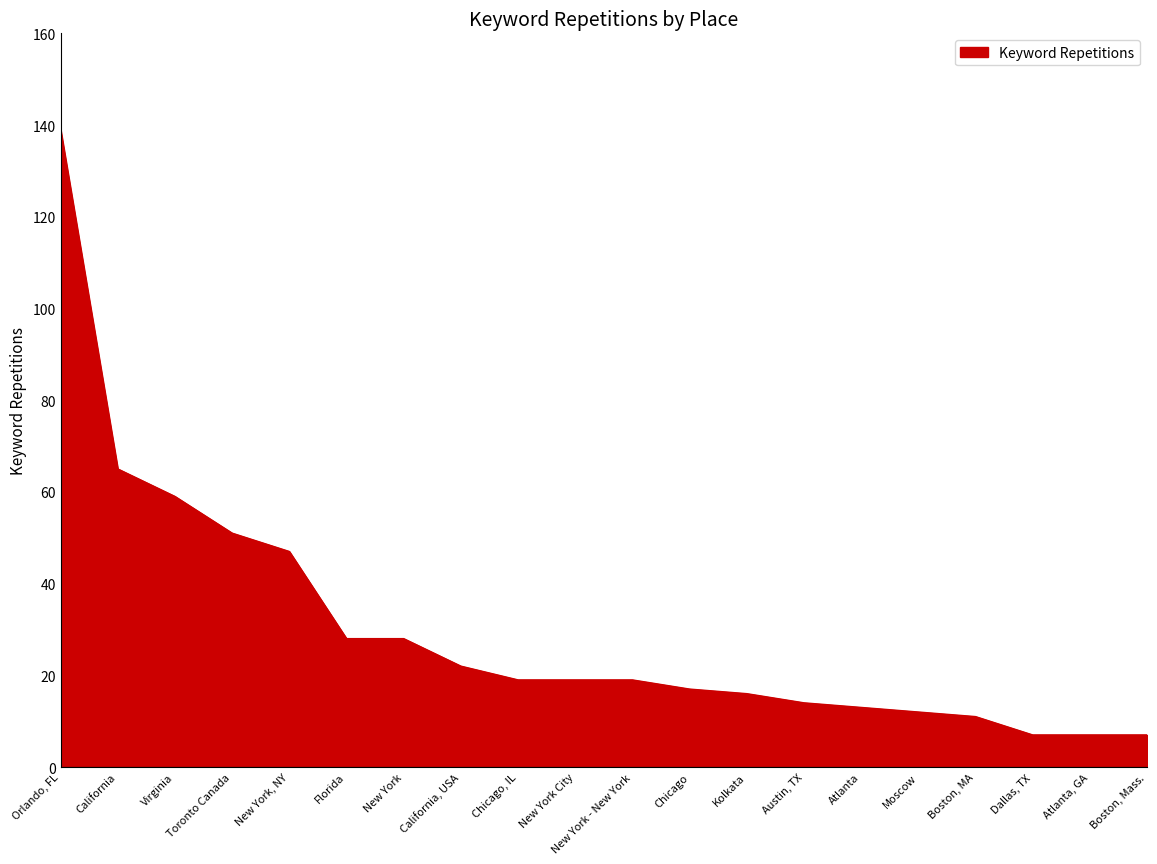

What is the average value?

30